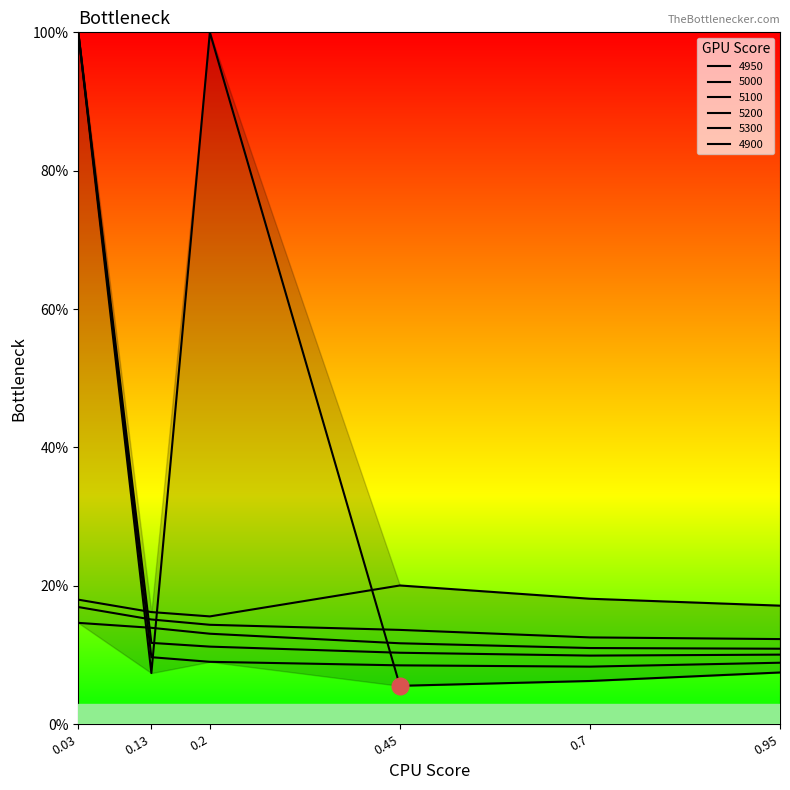

True or false: 5200 has more than 1 points higher than both neighbors.

False